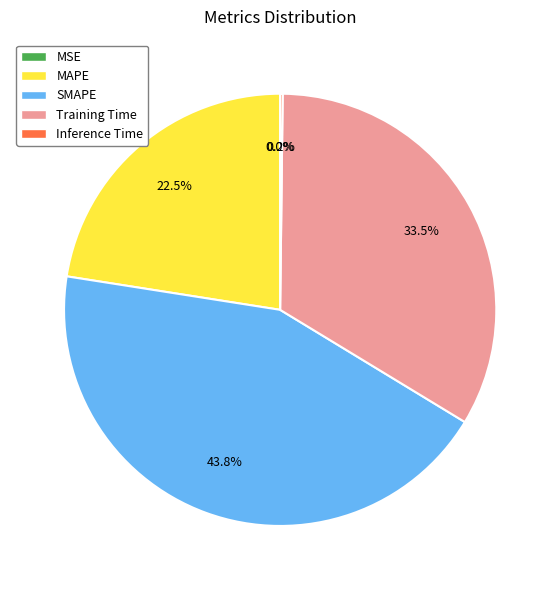

Approximately how many times larger is the value at MAPE compared to Training Time?

0.7